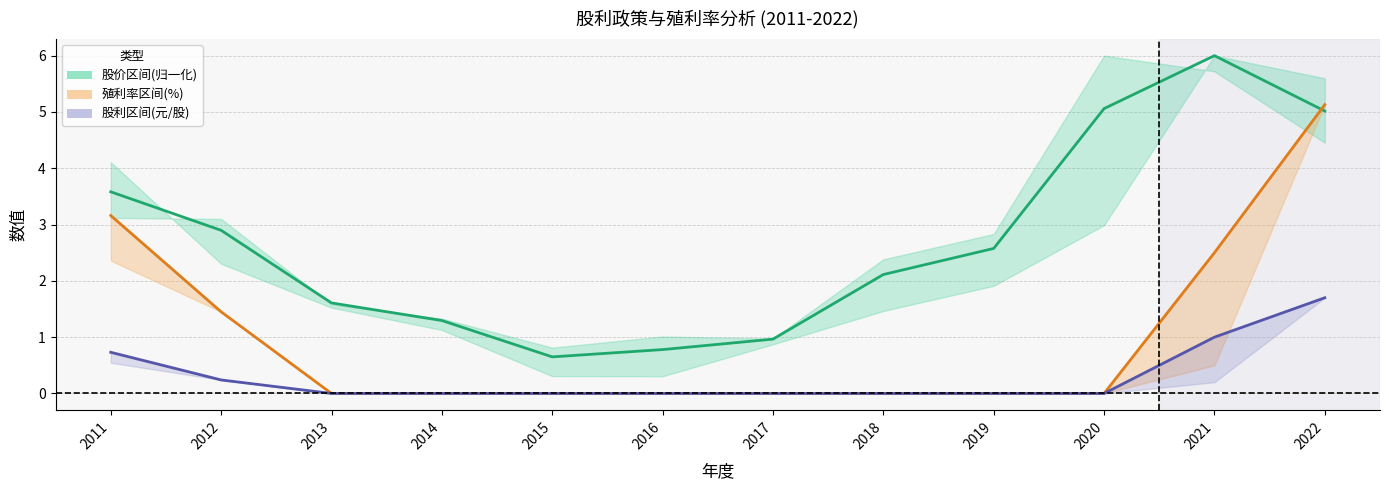

How many positive values does the 股利合计(元/股) series have?

4